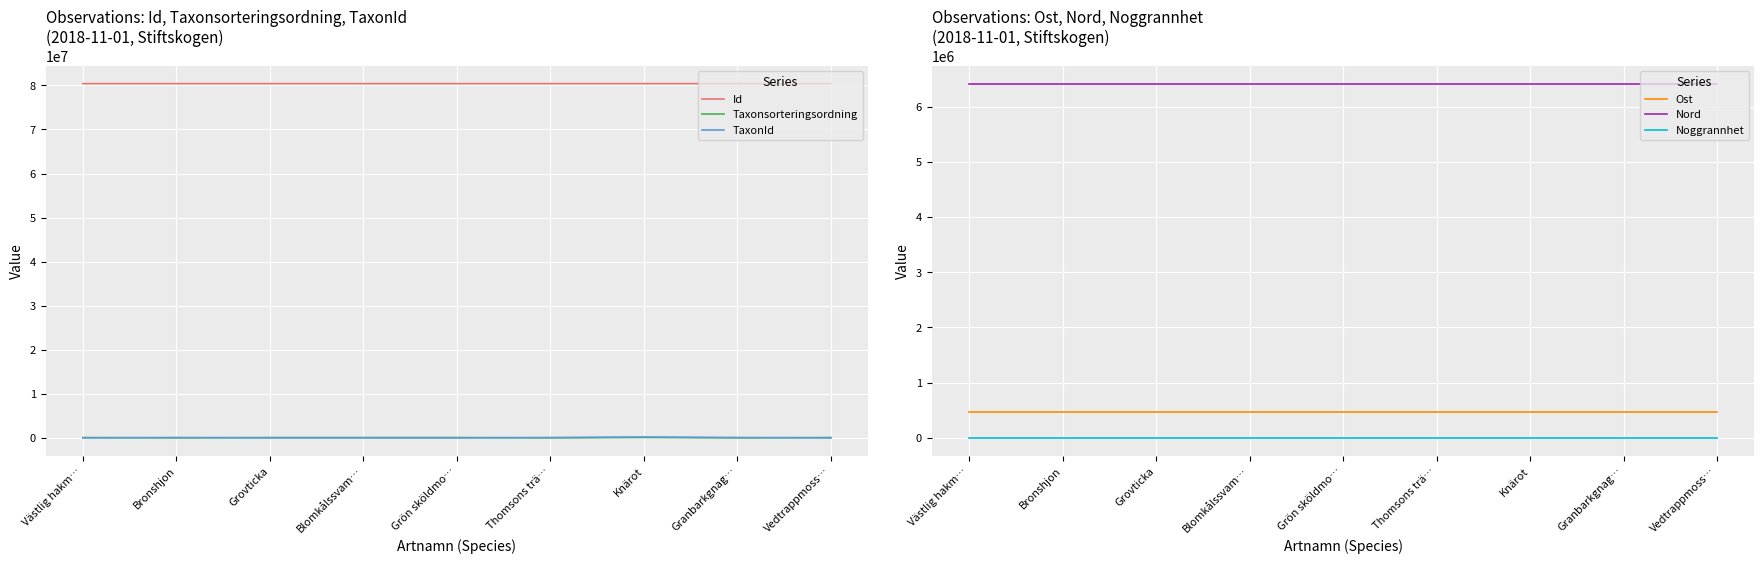

True or false: Id and Noggrannhet cross at least once.

False